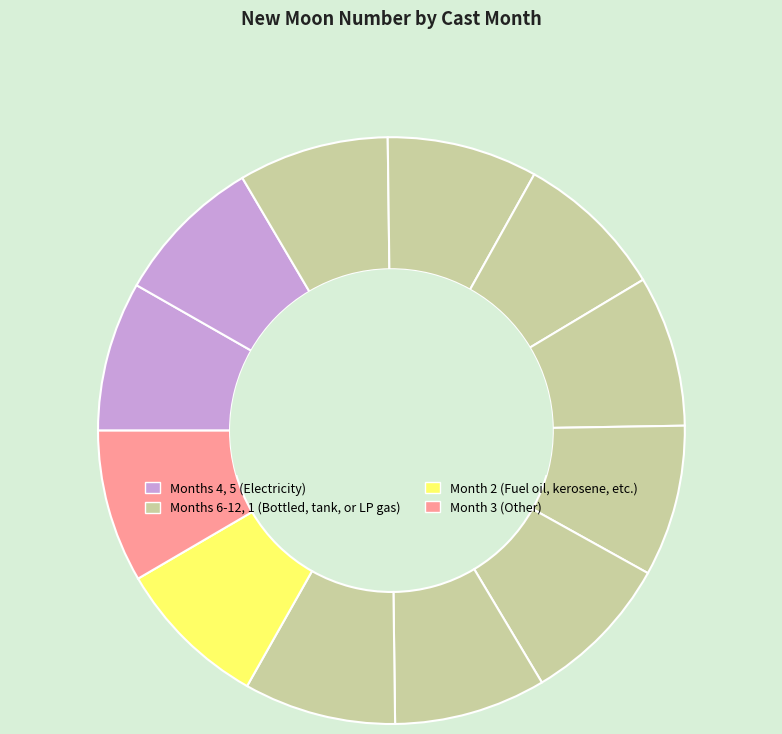

How many slices are in this pie chart?

12